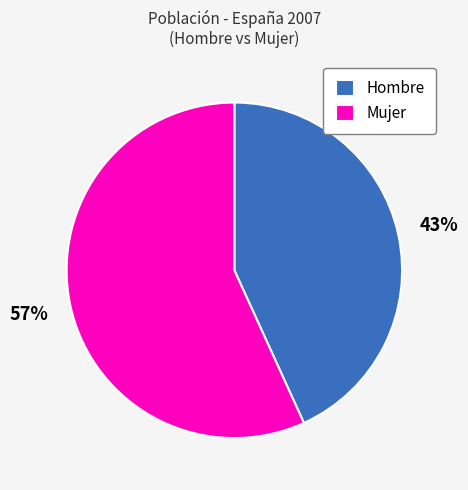

Between Hombre and Mujer, which is larger?

Mujer